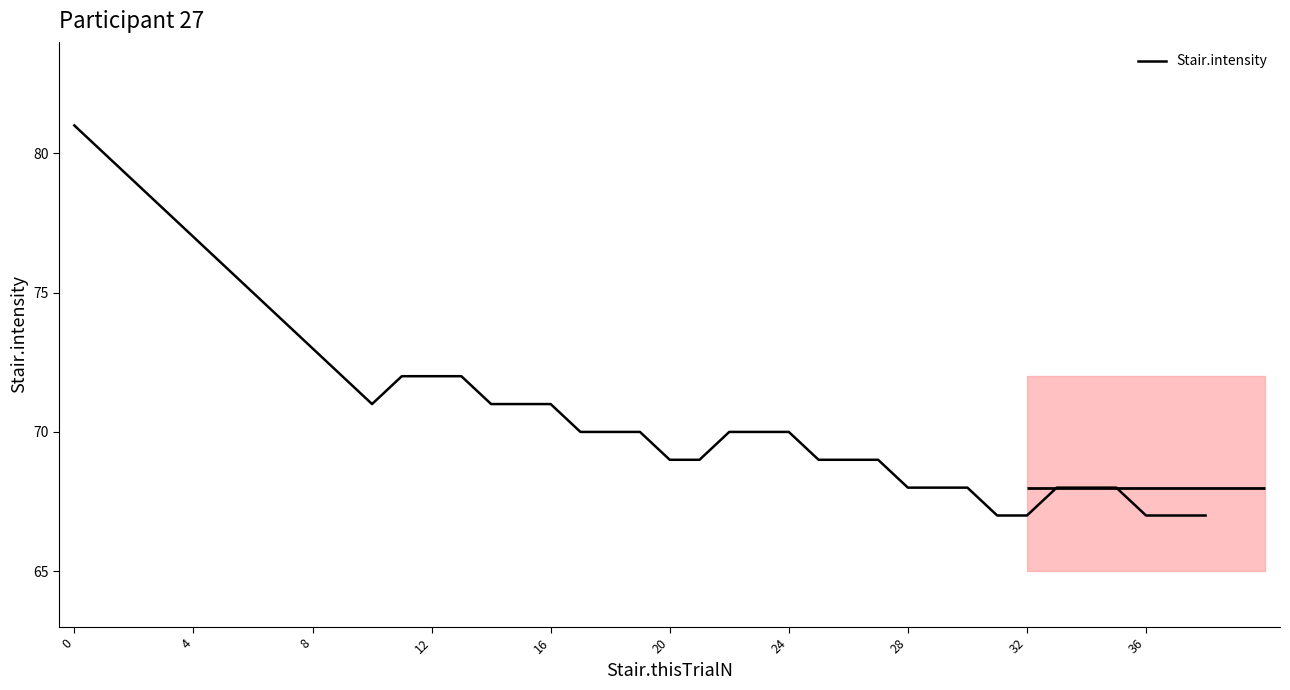

At which category does the chart reach its minimum across all series?

31